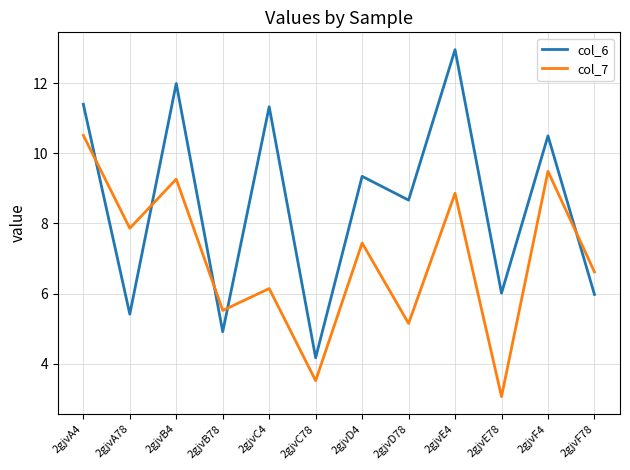

Which series ends up on top after the final intersection of col_7 and col_6?

col_7